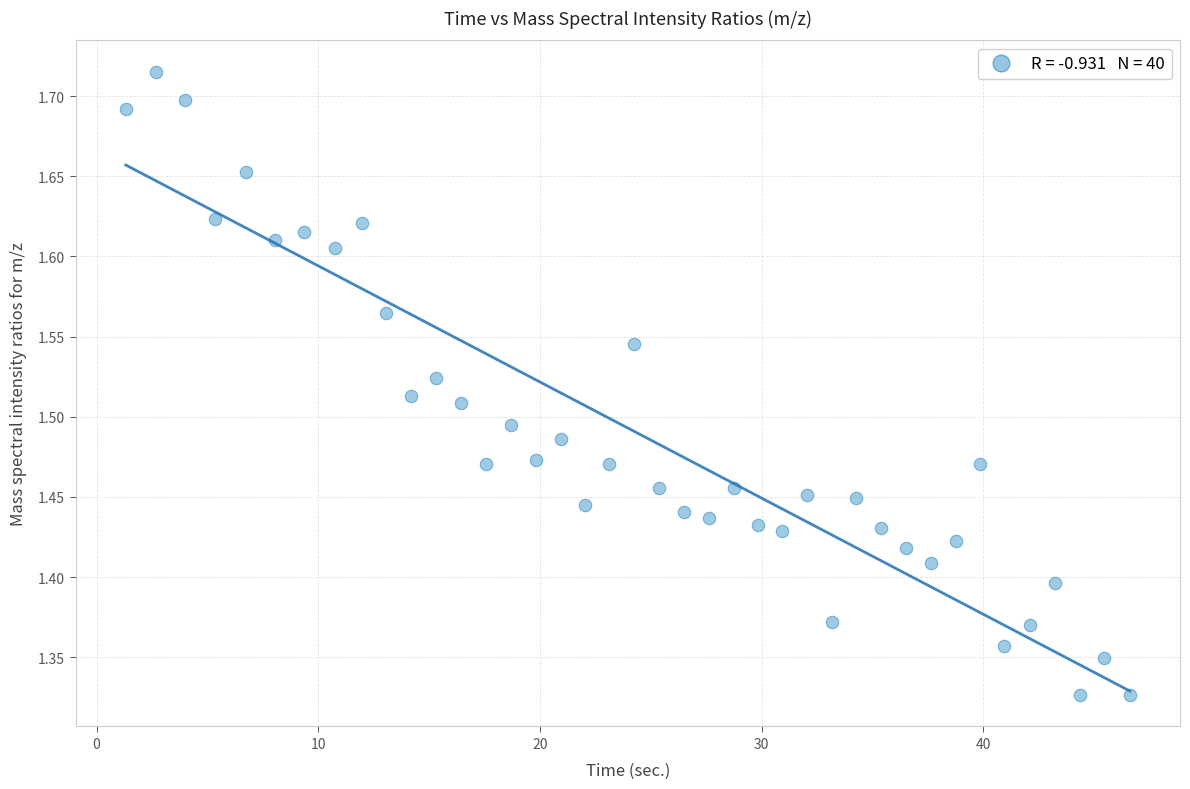

What is the range of Y values (max minus min)?

0.4